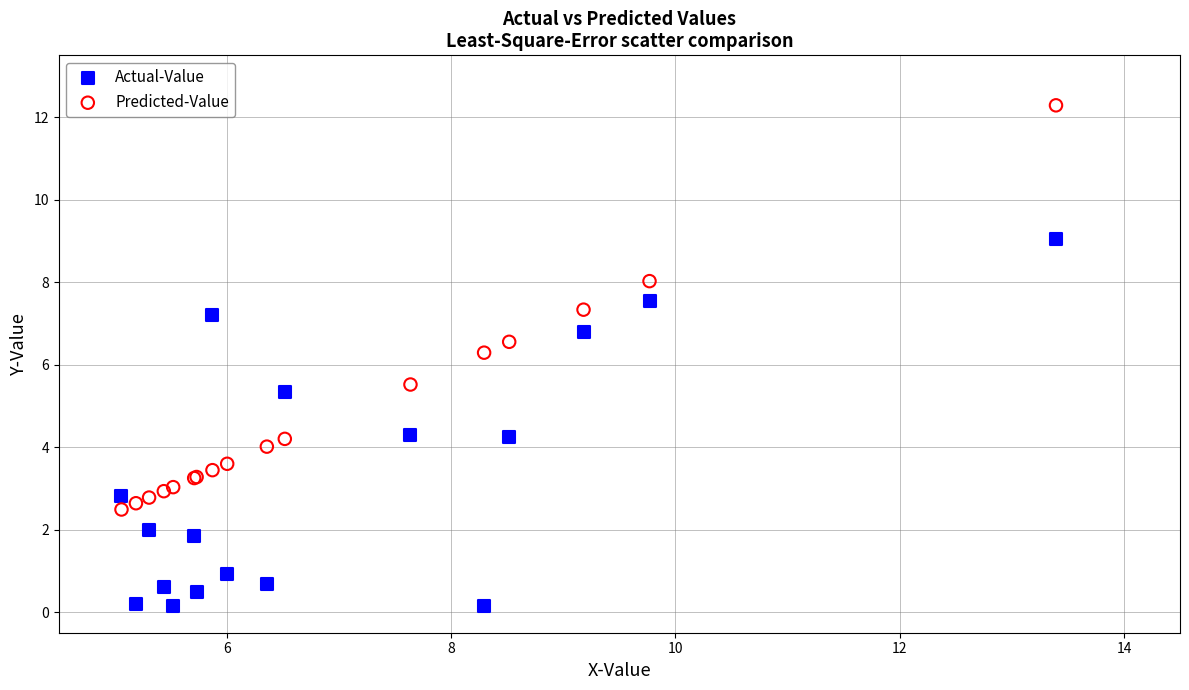

Which series contains the highest Y value?

Predicted-Value